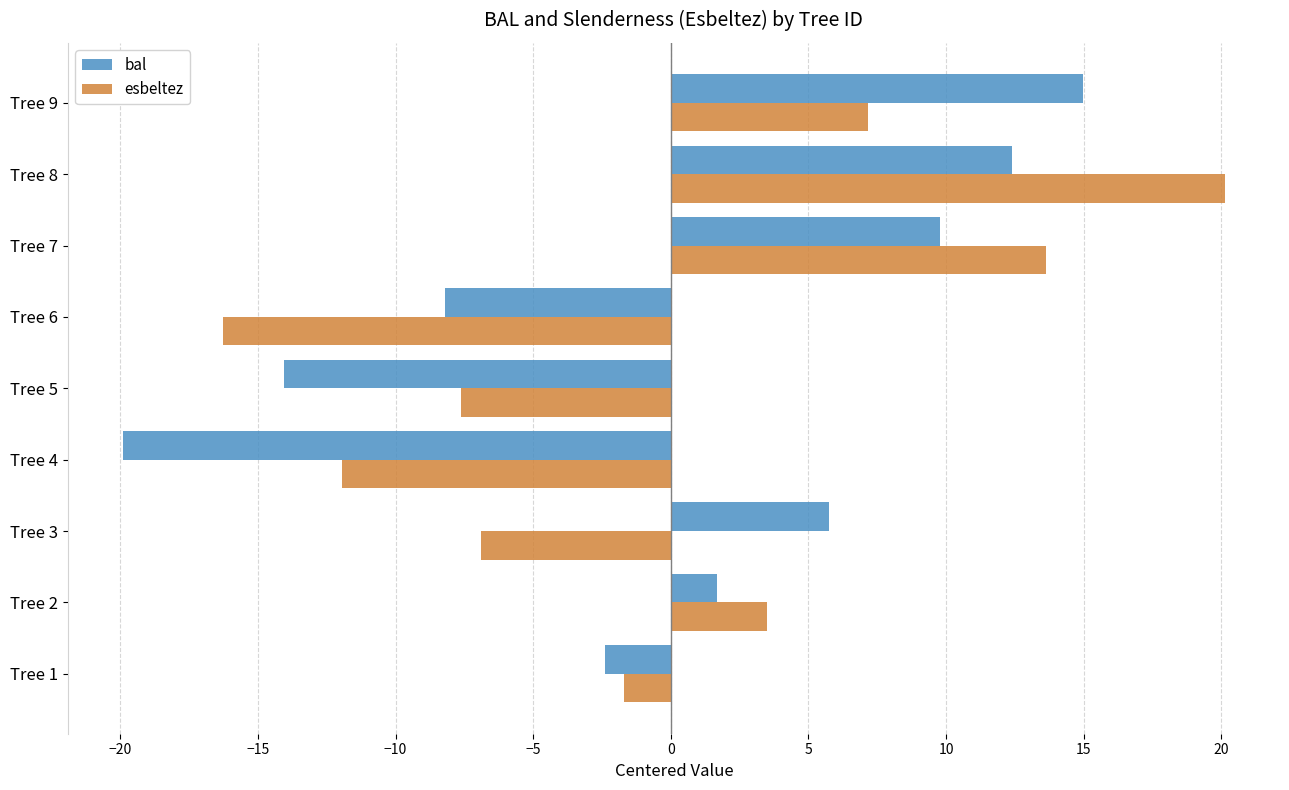

List the series in order of their peak value, highest first.

esbeltez, bal